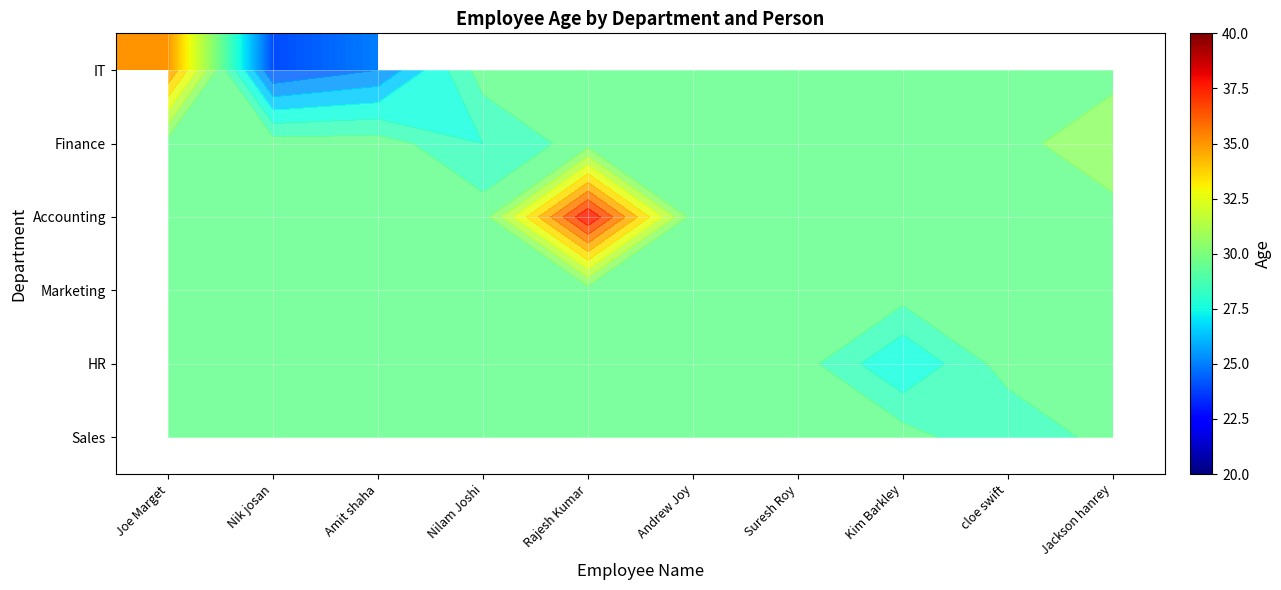

Which label corresponds to the smallest value in the chart?

Nik josan